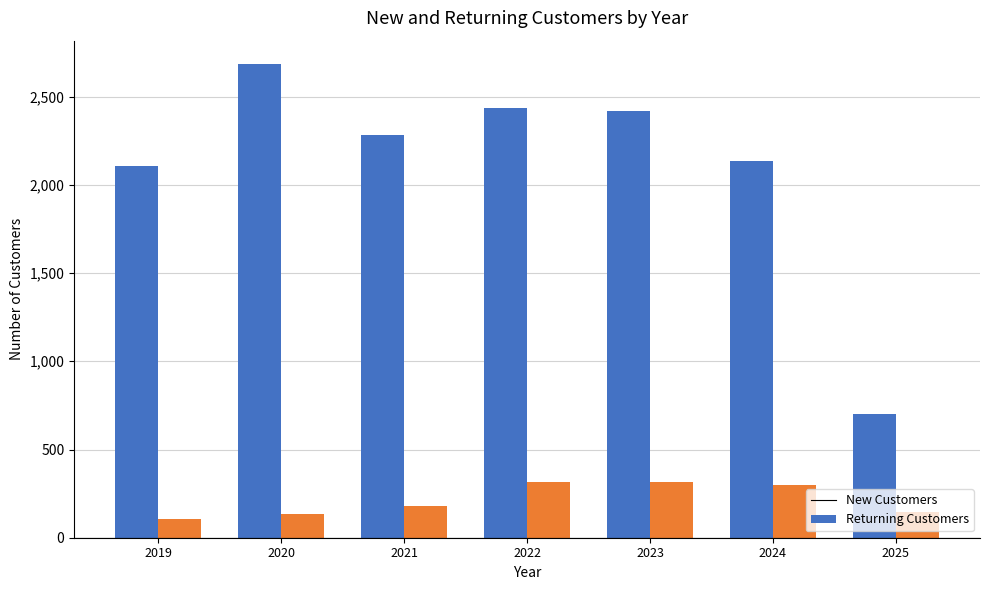

How many data points in New Customers are less than 2283?

3